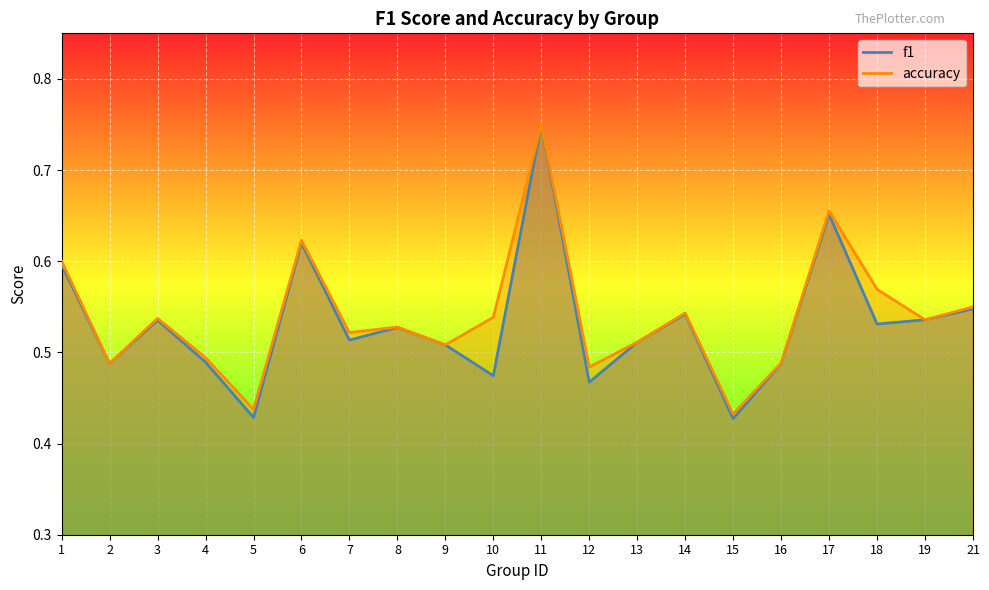

True or false: accuracy and f1 intersect in this chart.

False